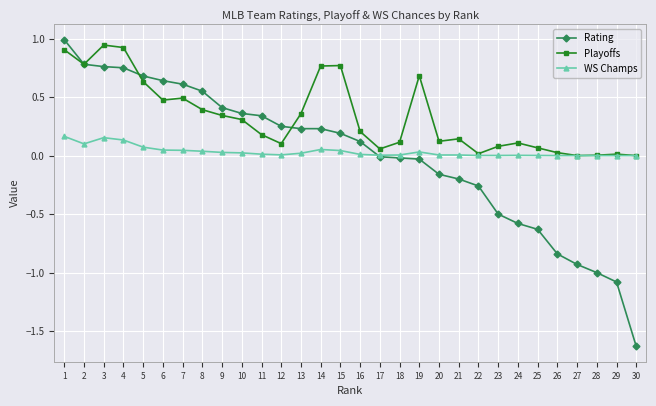

How many series are shown in this chart?

3